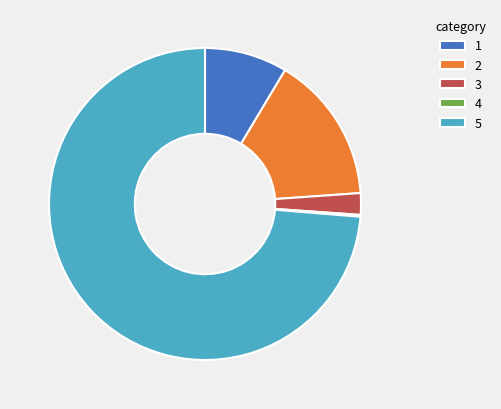

What is the largest slice in the pie chart?

5